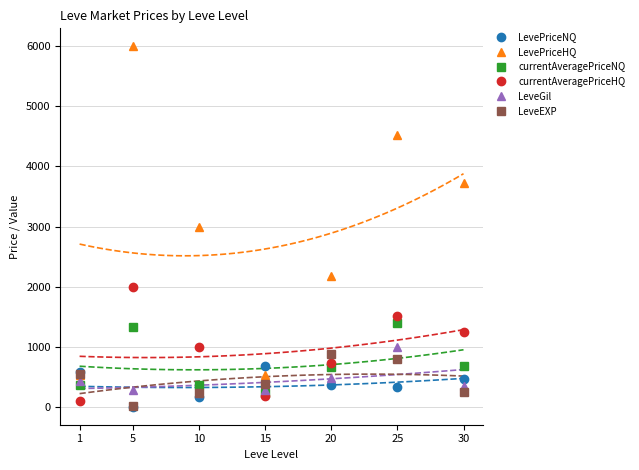

At which label does LeveGil first exceed 347?

1